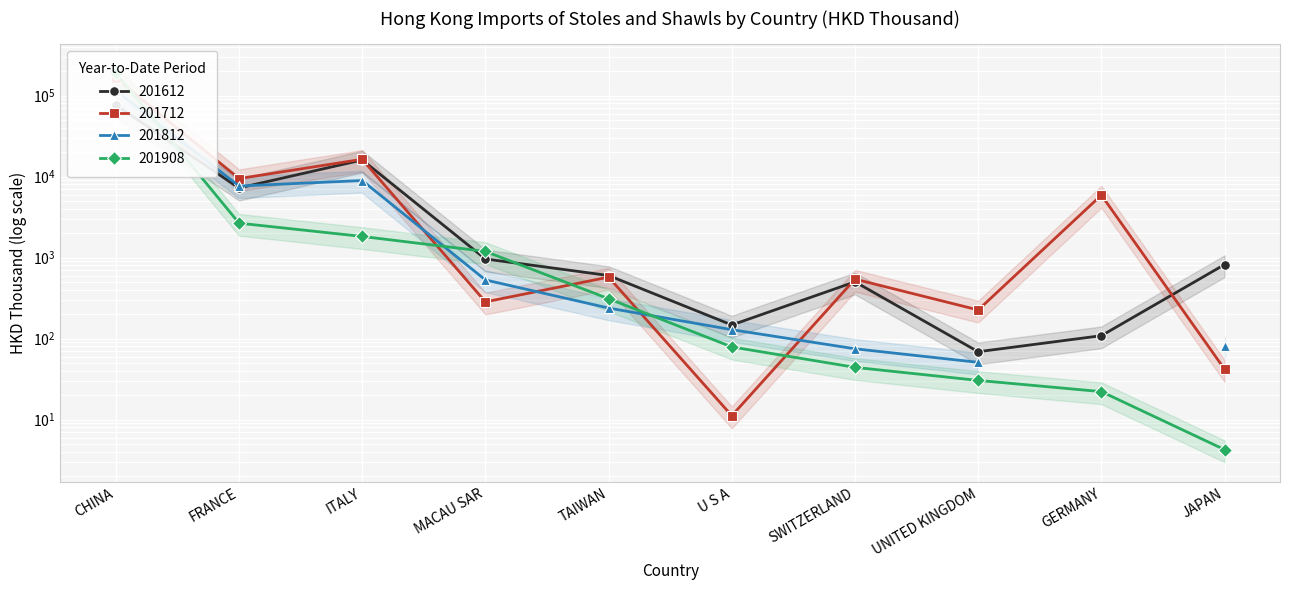

How many interior local peaks does the 201612 series have?

2